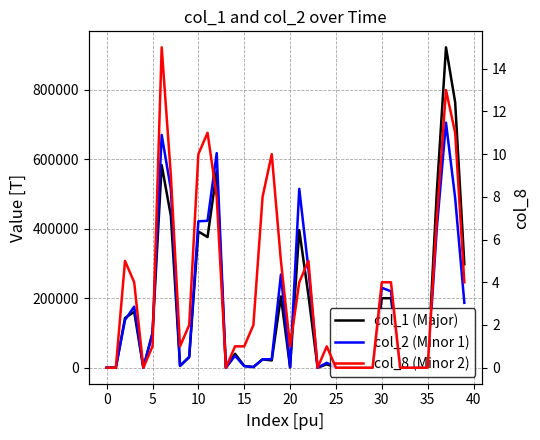

How many values in col_2 are above zero?

26